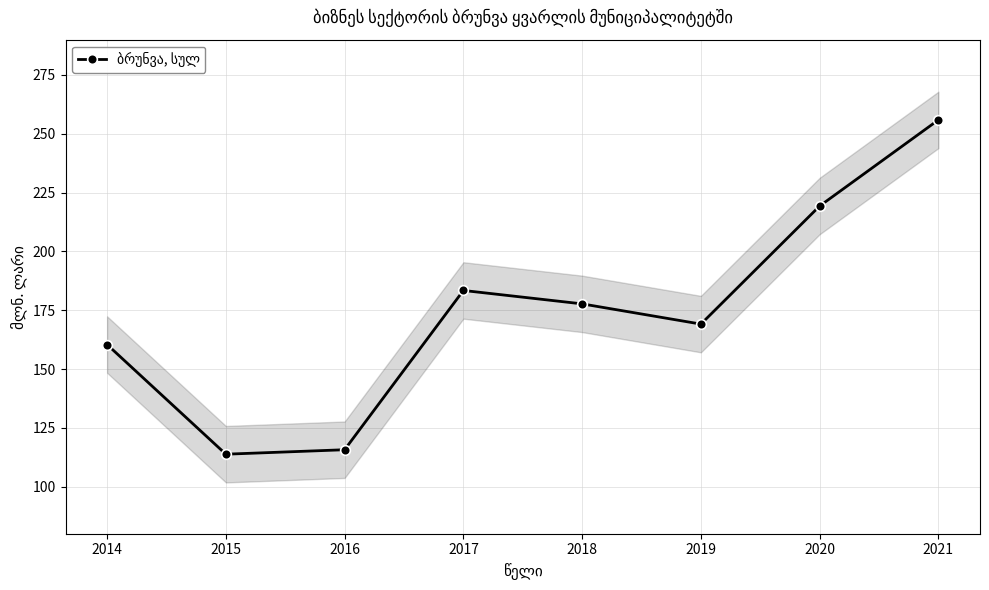

Where does the data first go above 177?

2017